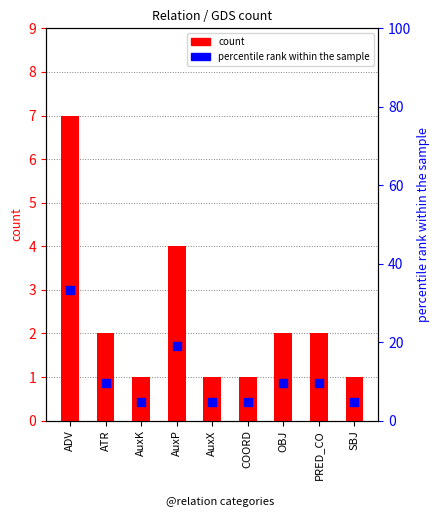

Which series has the widest spread of Y values?

percentile rank within the sample